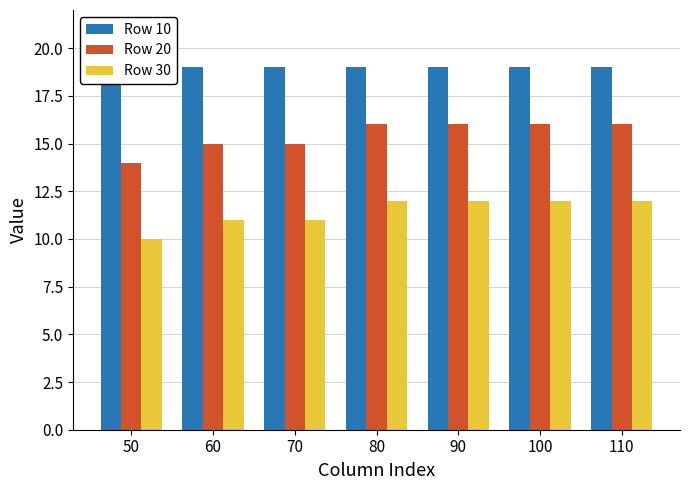

What is the sum of the Row 30 values at 70 and 50?

21